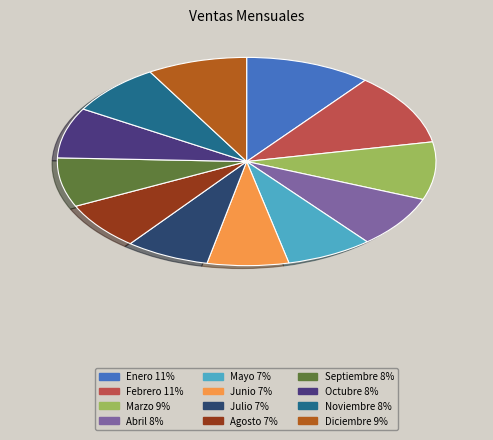

Is there any slice that represents more than half of the pie?

No